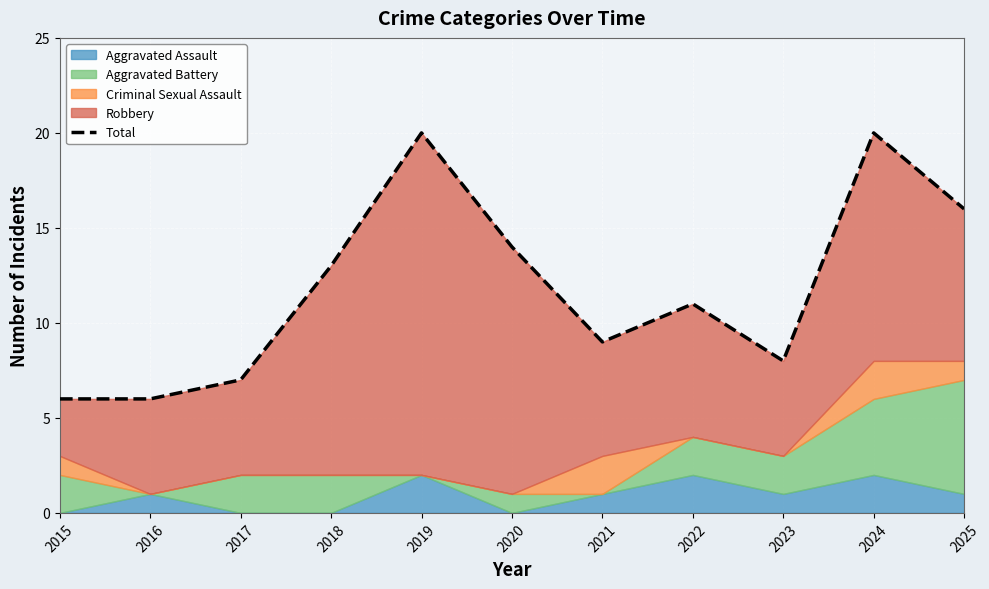

Count the number of categories in the chart.

11